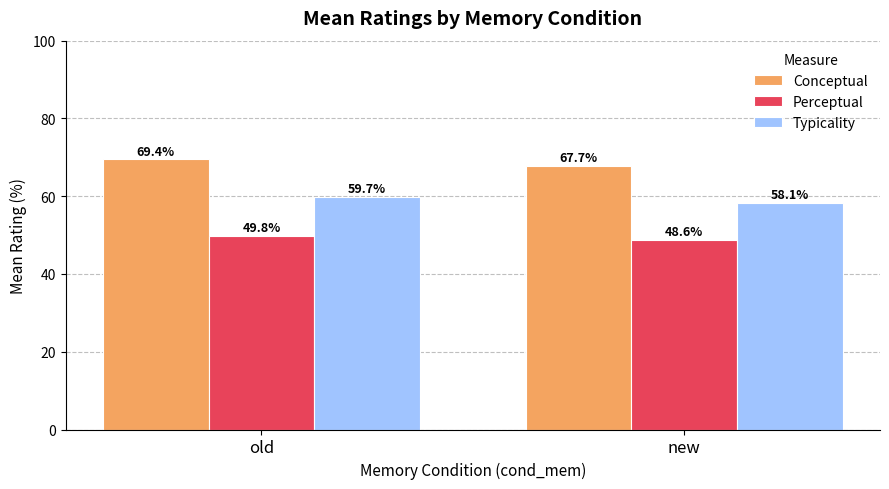

True or false: Perceptual has a value of 49.8 at old.

True